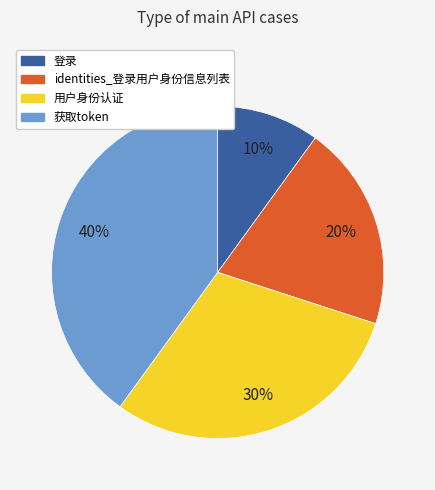

Which has a higher value, 用户身份认证 or 登录?

用户身份认证